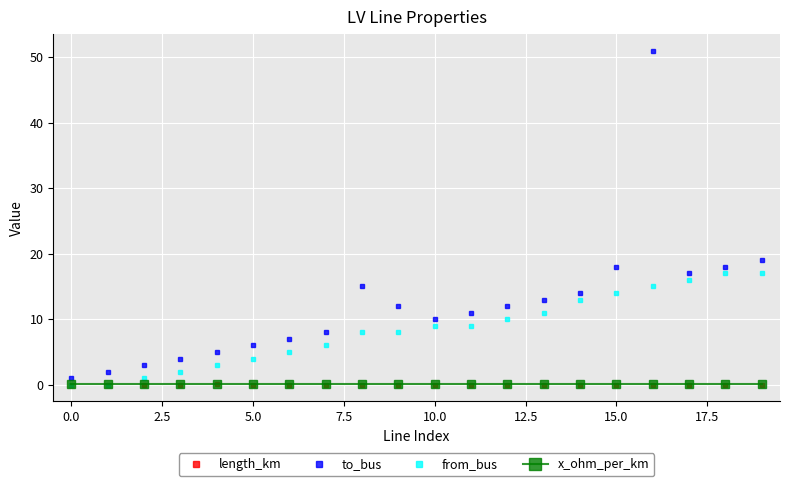

What is the sum of all to_bus values?

246.0